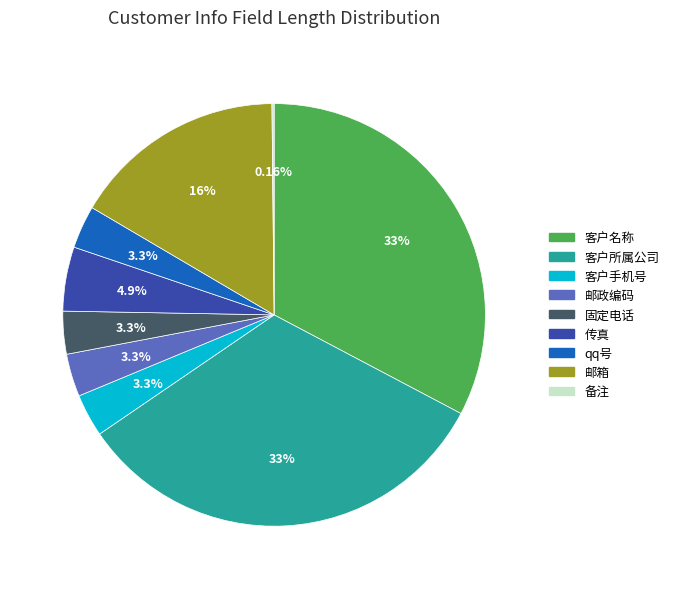

Do 邮政编码 and 邮箱 together represent more than half of the pie?

No